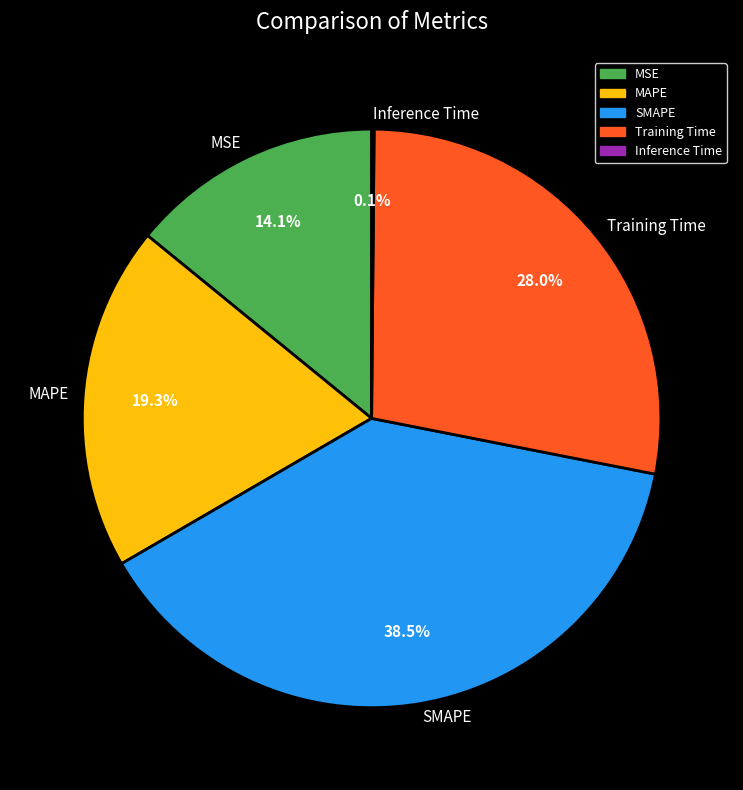

What percentage is NOT represented by MAPE?

80.7%